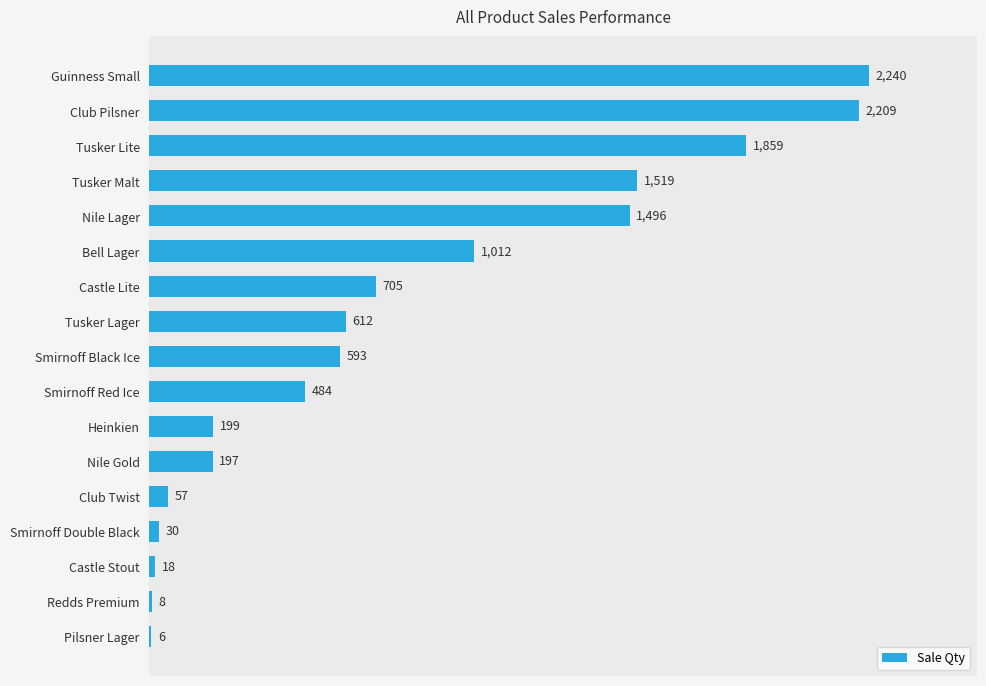

What is the sum of all values?

13244